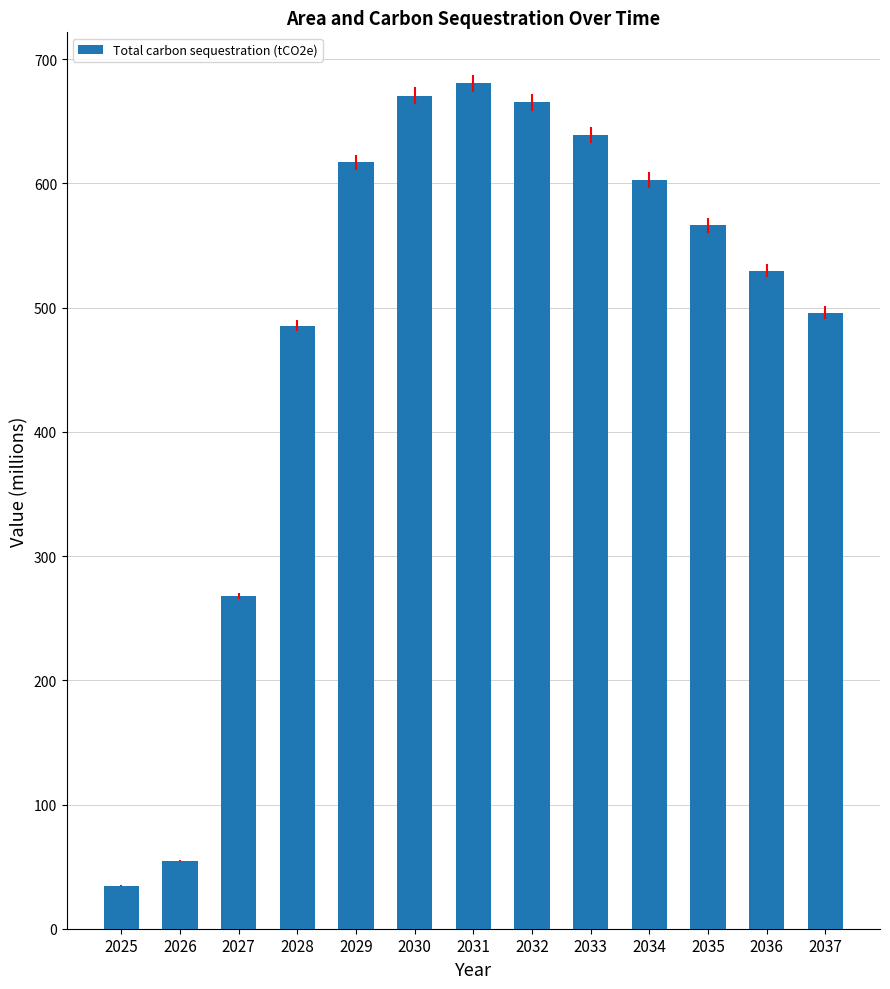

At which label does the data first exceed 566?

2029